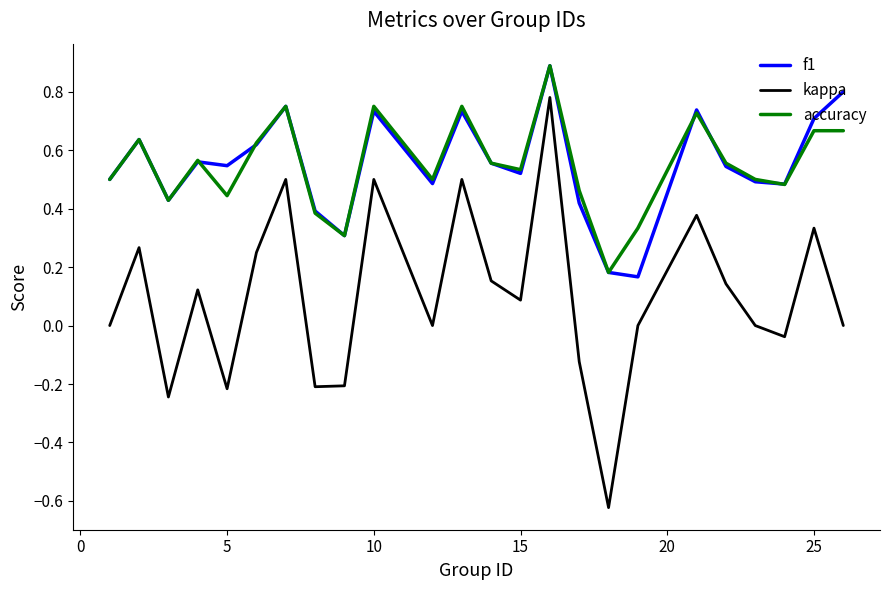

True or false: kappa has more than 0 interior local peaks.

True